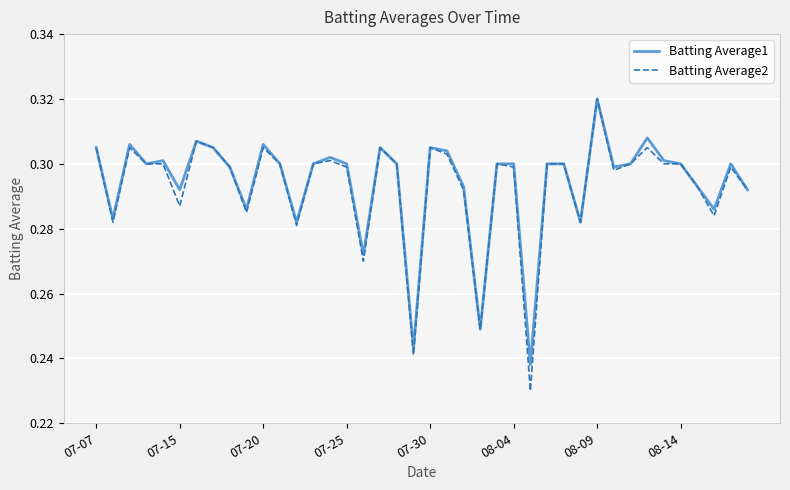

Which series has the widest spread of values?

Batting Average2